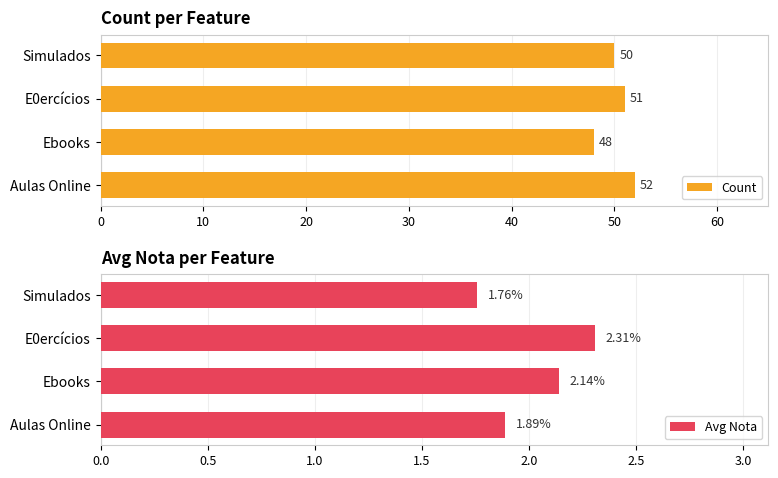

What are all the series names shown in the legend?

Count, Avg Nota